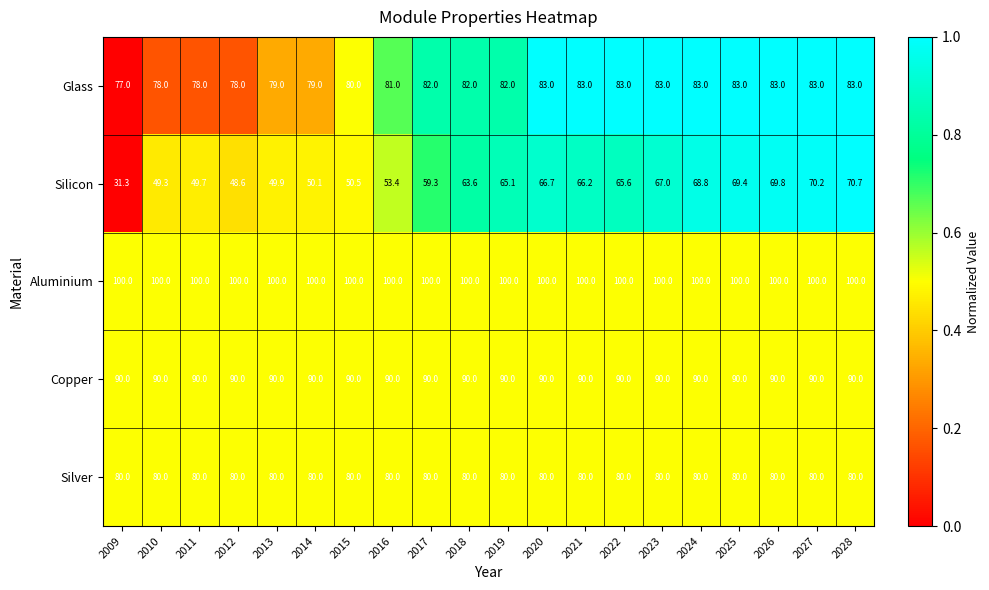

Which series has the widest spread of values?

Silicon